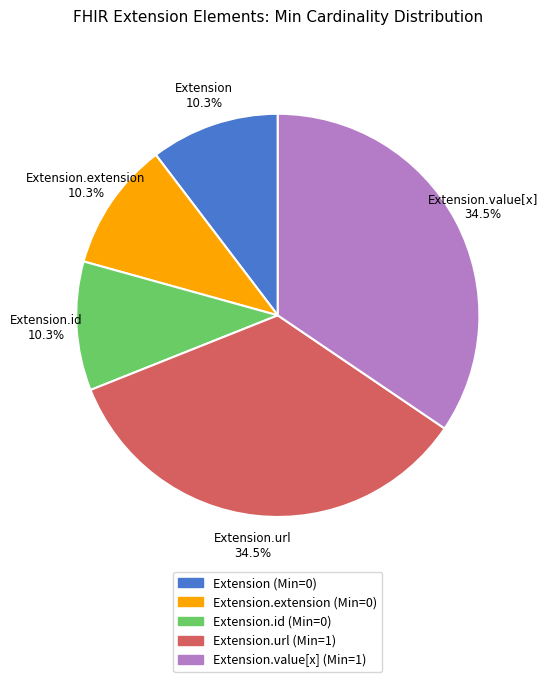

Is there any slice that represents more than half of the pie?

No